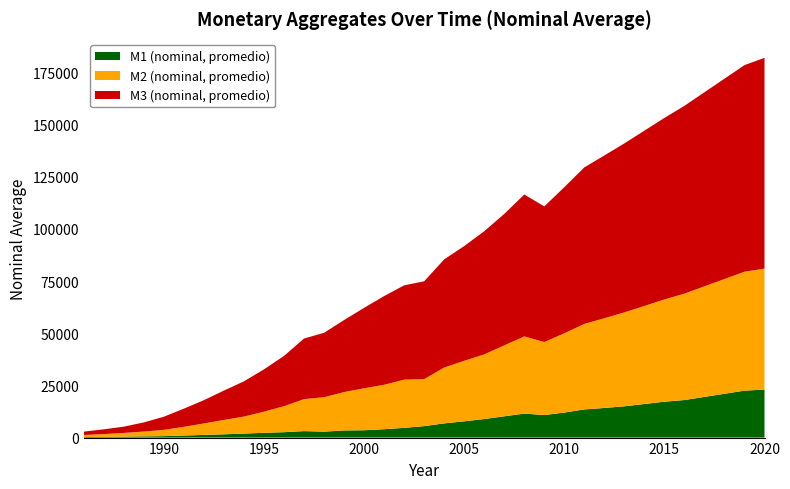

Reading right to left, extract all data points from this chart.

M1 (nominal, promedio): 2020=23000	2019=22500	2018=21000	2017=19500	2016=18000	2015=17200	2014=16100	2013=15000	2012=14200	2011=13500	2010=12000	2009=10800	2008=11500	2007=10200	2006=8900	2005=7800	2004=6815	2003=5492	2002=4670	2001=4010	2000=3518	1999=3426	1998=2851	1997=3108	1996=2589	1995=2292	1994=1920	1993=1568	1992=1282	1991=988	1990=692	1989=587	1988=477	1987=331	1986=276
M2 (nominal, promedio): 2020=58000	2019=57000	2018=55000	2017=53000	2016=51000	2015=49000	2014=47000	2013=45000	2012=43000	2011=41000	2010=38000	2009=35000	2008=37000	2007=34000	2006=31000	2005=29000	2004=26769	2003=22548	2002=23096	2001=21302	2000=20129	1999=18407	1998=16496	1997=15341	1996=12473	1995=10138	1994=8171	1993=6902	1992=5501	1991=4181	1990=3020	1989=2314	1988=1764	1987=1362	1986=967
M3 (nominal, promedio): 2020=101000	2019=99000	2018=96000	2017=93000	2016=90000	2015=87000	2014=84000	2013=81000	2012=78000	2011=75000	2010=70000	2009=65000	2008=68000	2007=63000	2006=59000	2005=55000	2004=51840	2003=46872	2002=45202	2001=42522	2000=38545	1999=34514	1998=30882	1997=29045	1996=24102	1995=20289	1994=16889	1993=14086	1992=11174	1991=8721	1990=6309	1989=4390	1988=3007	1987=2268	1986=1614